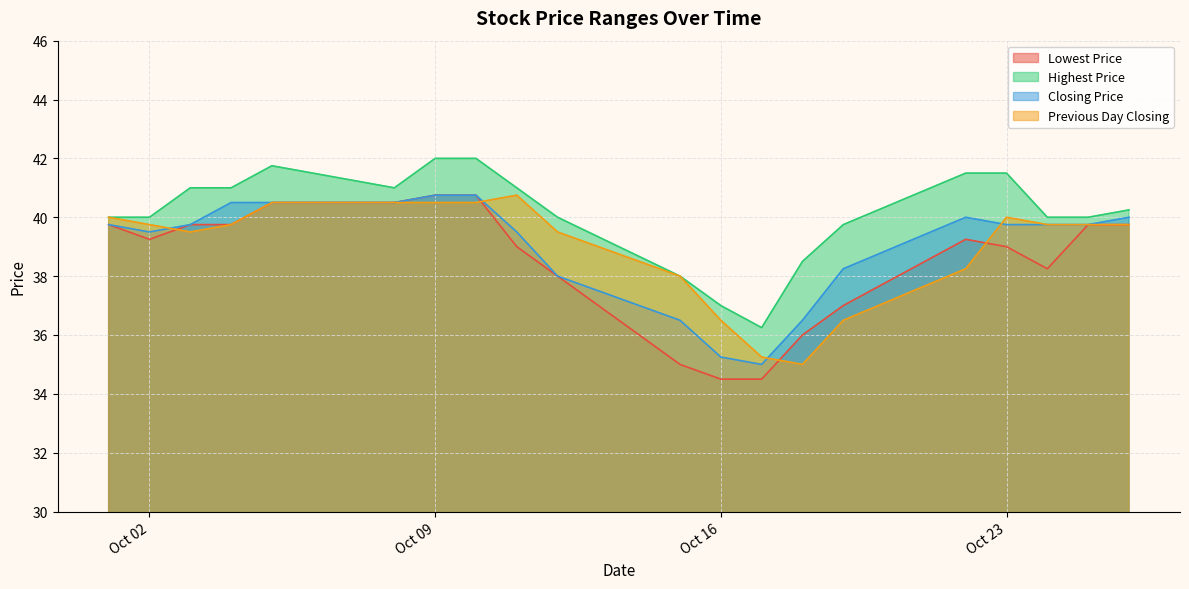

What is the average value of the Lowest Price series?

38.5